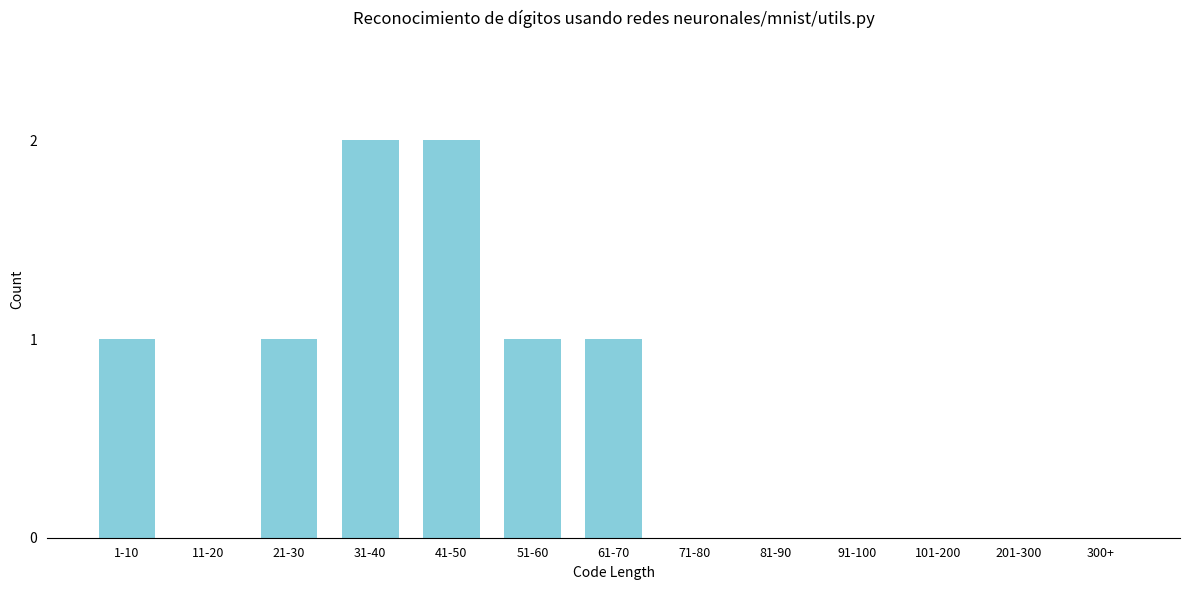

Reading right to left, what are all the values shown in this chart?

300+=0	201-300=0	101-200=0	91-100=0	81-90=0	71-80=0	61-70=1	51-60=1	41-50=2	31-40=2	21-30=1	11-20=0	1-10=1